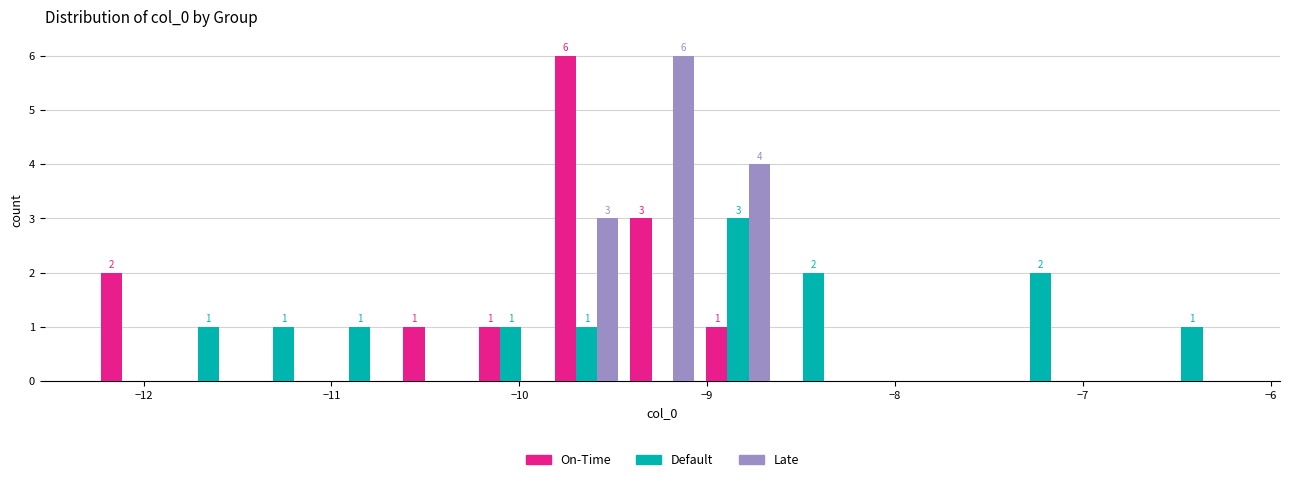

In the Default series, which range on the x-axis has the tallest bar?

-9.0 to -8.6